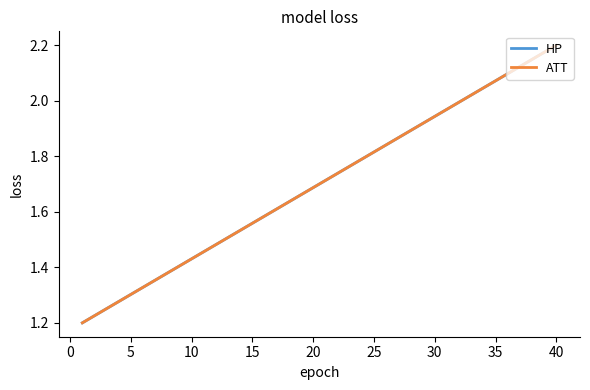

Which series has the largest total across all categories?

HP